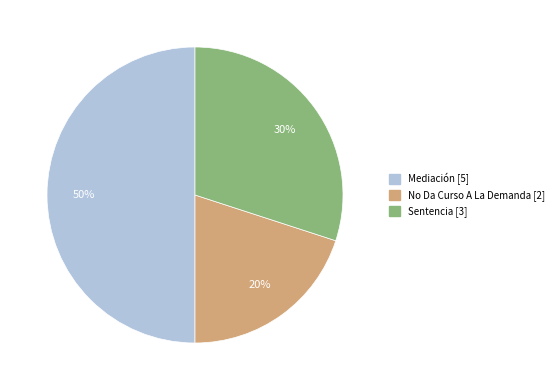

To the nearest percent, what is the average slice percentage?

33%